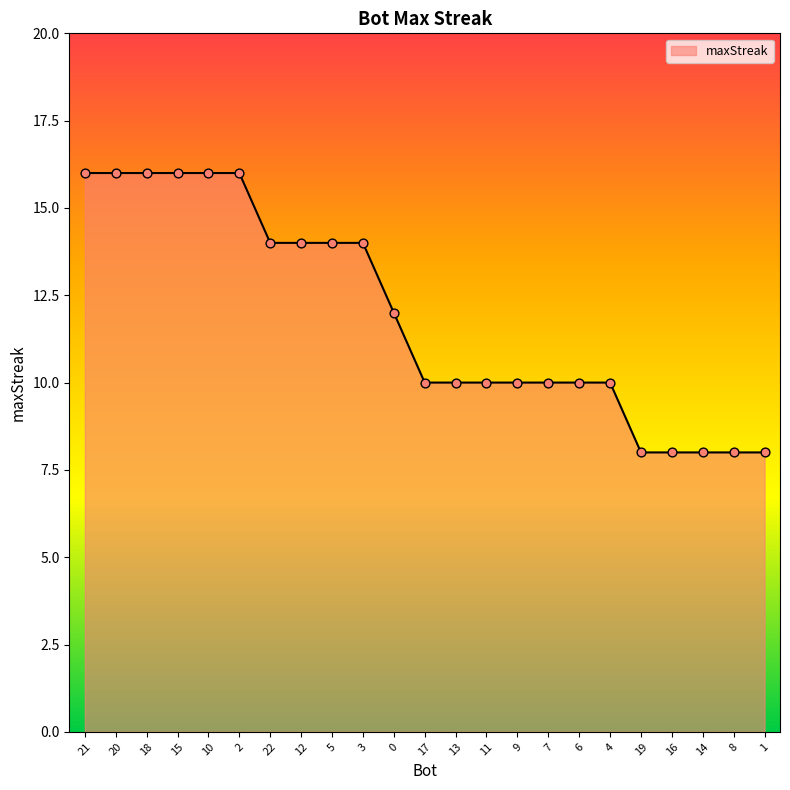

What is the ratio of the value at 19 to the value at 12?

0.6